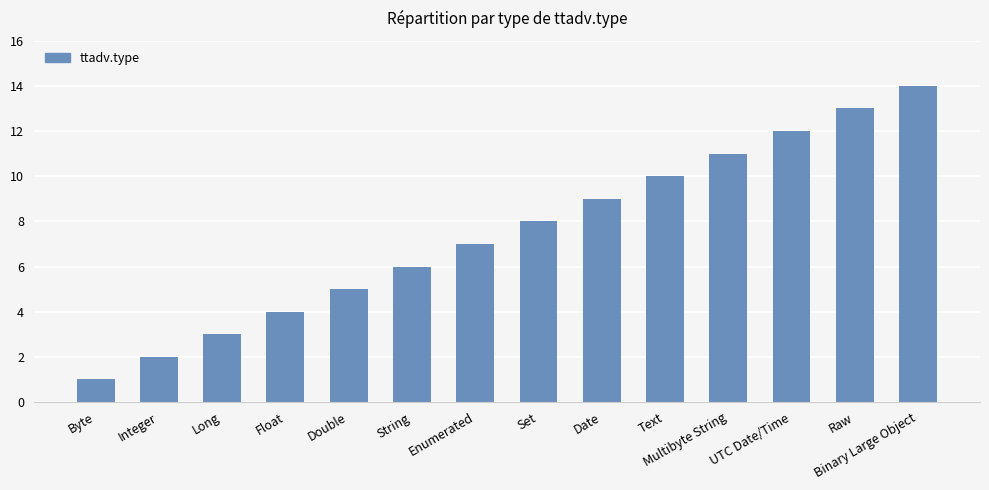

The chart shows a value of 2 at Integer. True or false?

True